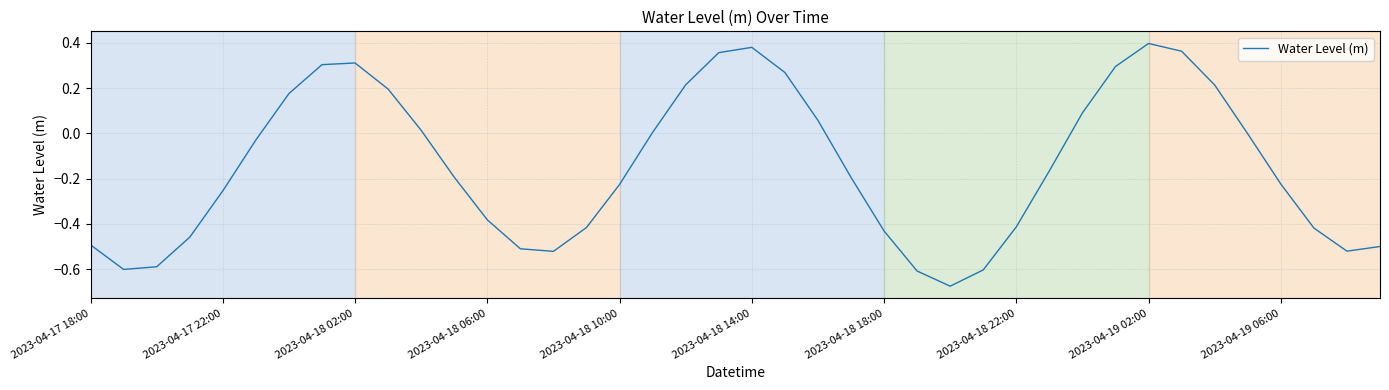

How many series are shown in this chart?

1